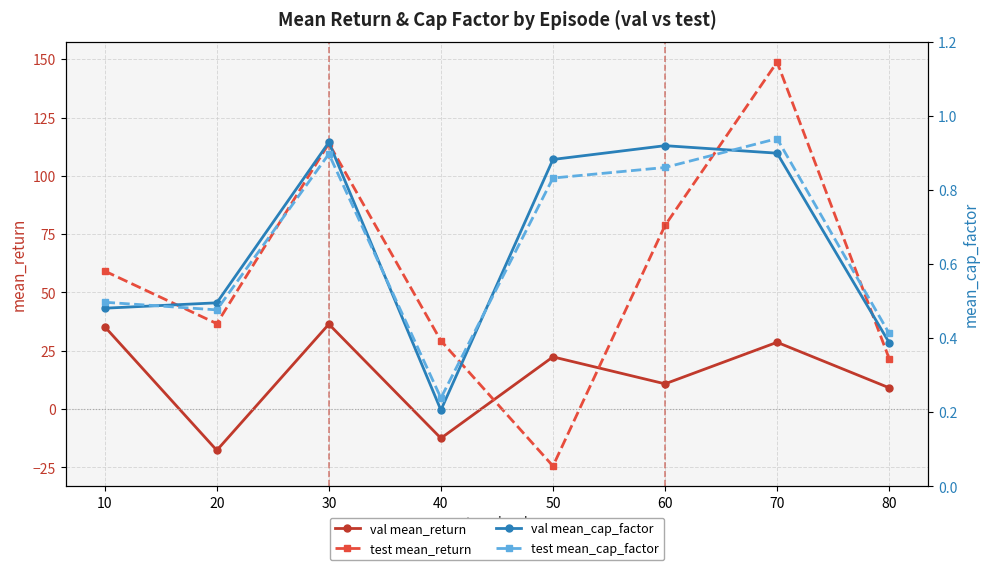

Reading right to left, extract all data points from this chart.

val mean_return: 80=9.1	70=28.7	60=10.8	50=22.4	40=-12.5	30=36.4	20=-17.7	10=35.3
test mean_return: 80=21.7	70=148.8	60=78.7	50=-24.4	40=29.3	30=113.9	20=36.7	10=59.2
val mean_cap_factor: 80=0.4	70=0.9	60=0.9	50=0.9	40=0.2	30=0.9	20=0.5	10=0.5
test mean_cap_factor: 80=0.4	70=0.9	60=0.9	50=0.8	40=0.2	30=0.9	20=0.5	10=0.5